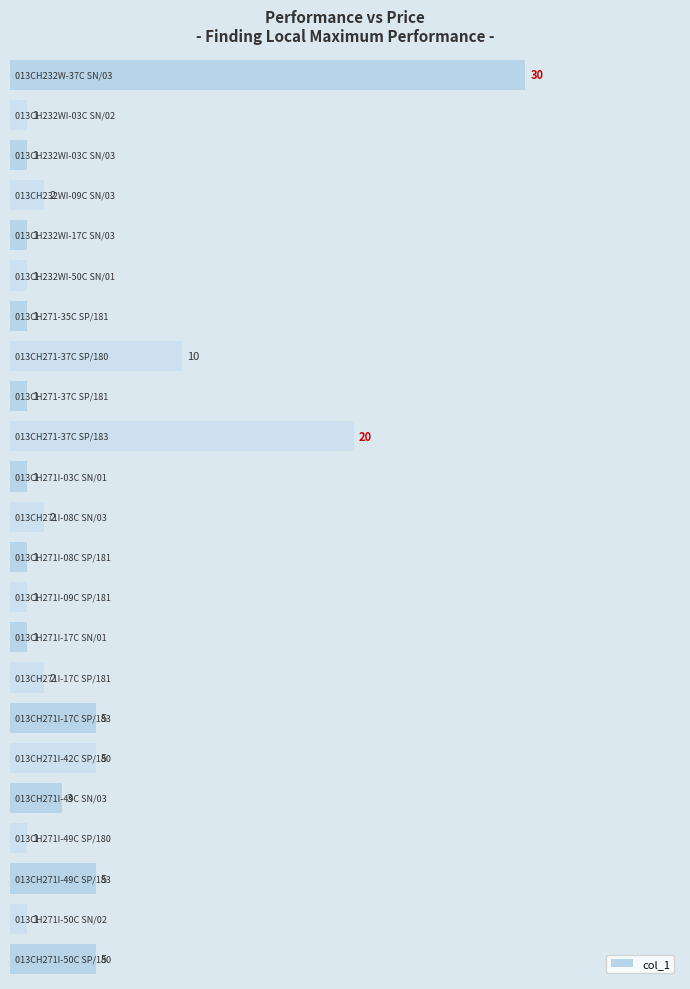

What is the difference between the maximum and minimum values?

29